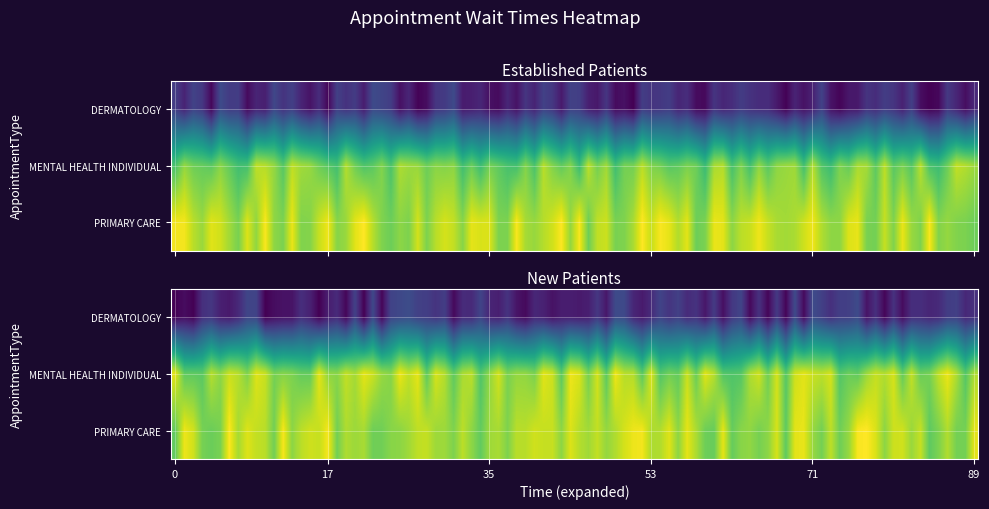

At which label does PRIMARY CARE reach its peak?

NewPatients